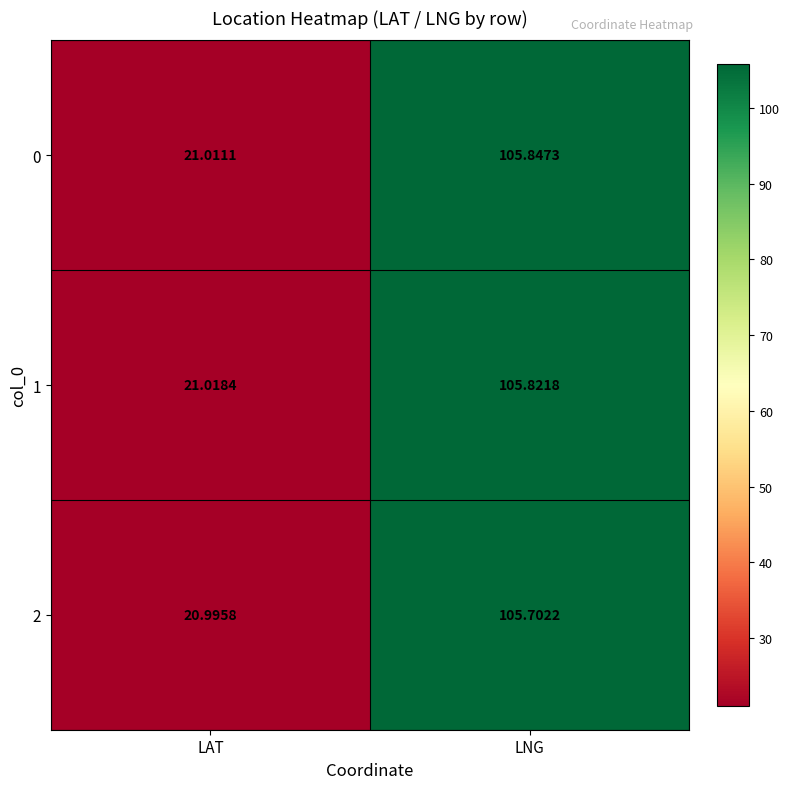

At which category is the sum across all series the highest?

LNG